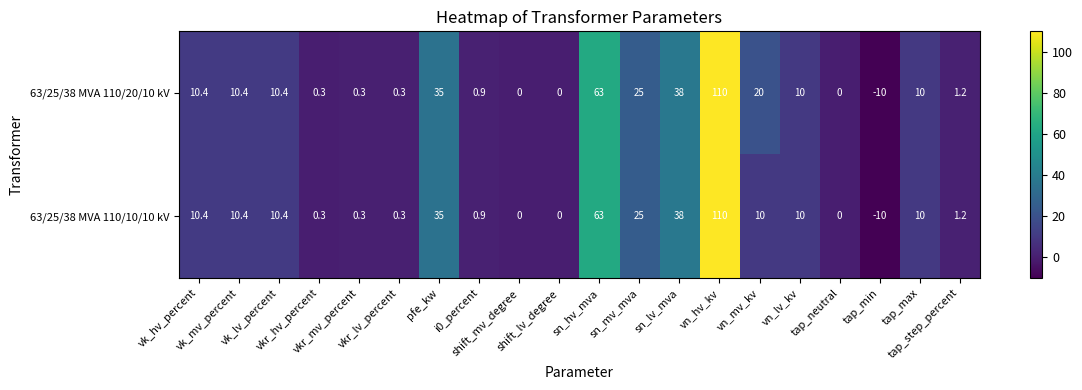

What is the average value of the 63/25/38 MVA 110/20/10 kV series?

16.8